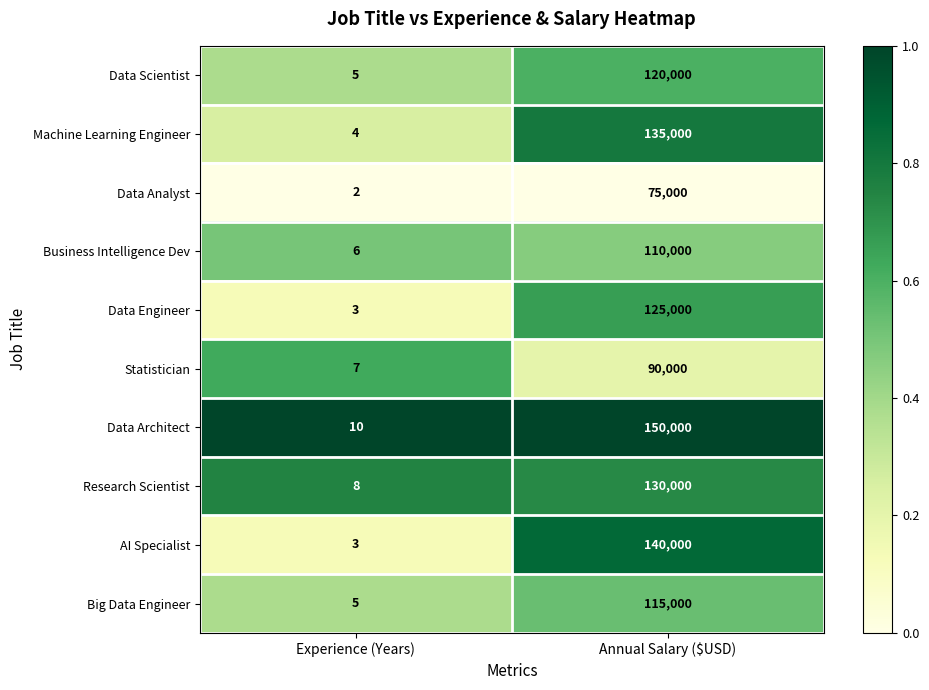

At which label does AI Specialist reach its minimum?

Experience (Years)